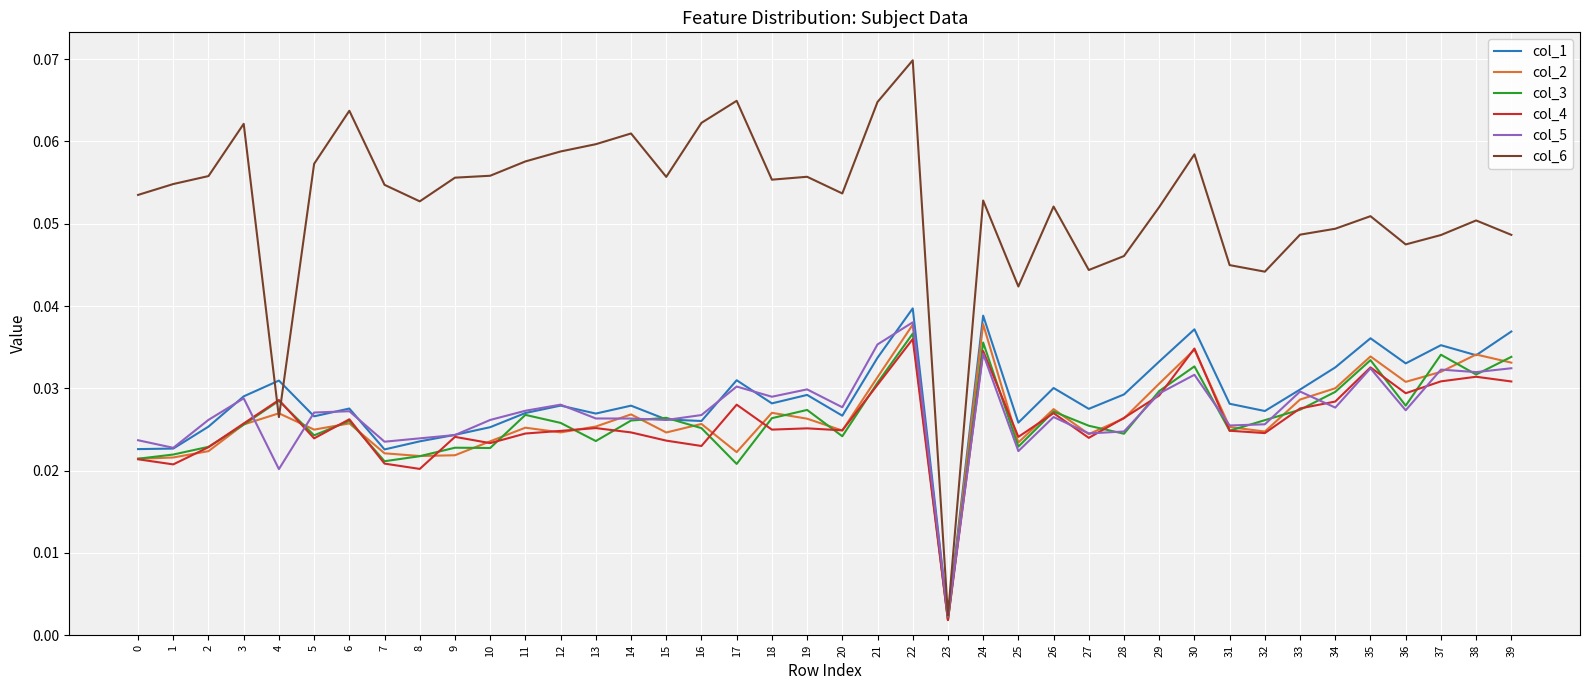

Where is col_5 nearest to the value 0?

23